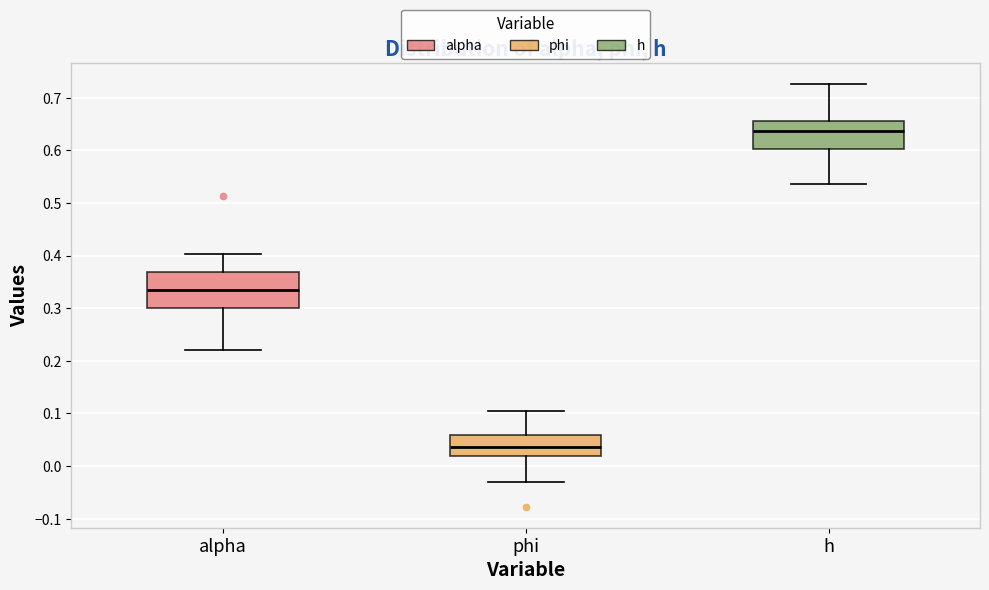

Where is the upper edge of the box for alpha on the y-axis? The values are not printed on the chart, so give them approximately, as read against the axis.

0.37